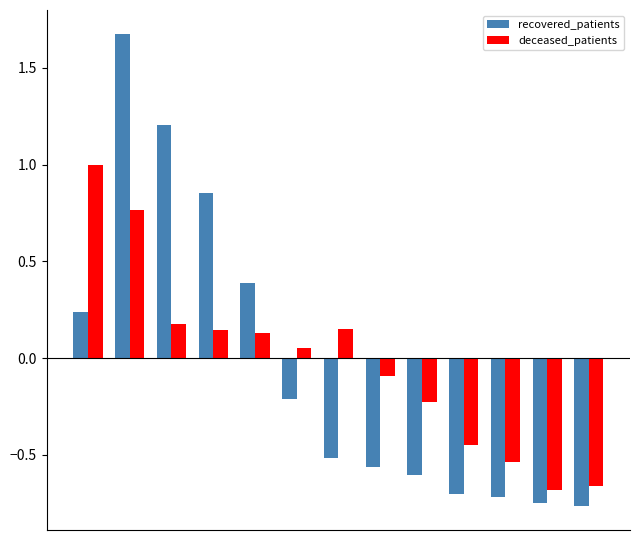

Rank the series by their maximum value, from highest to lowest.

recovered_patients, deceased_patients